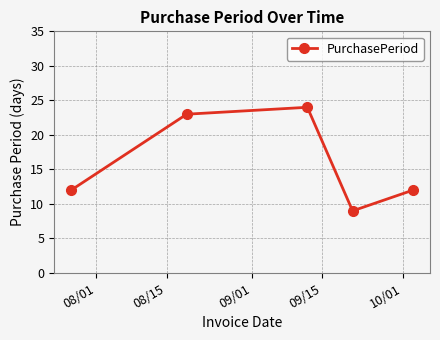

Reading right to left, what are all the values shown in this chart?

12	9	24	23	12